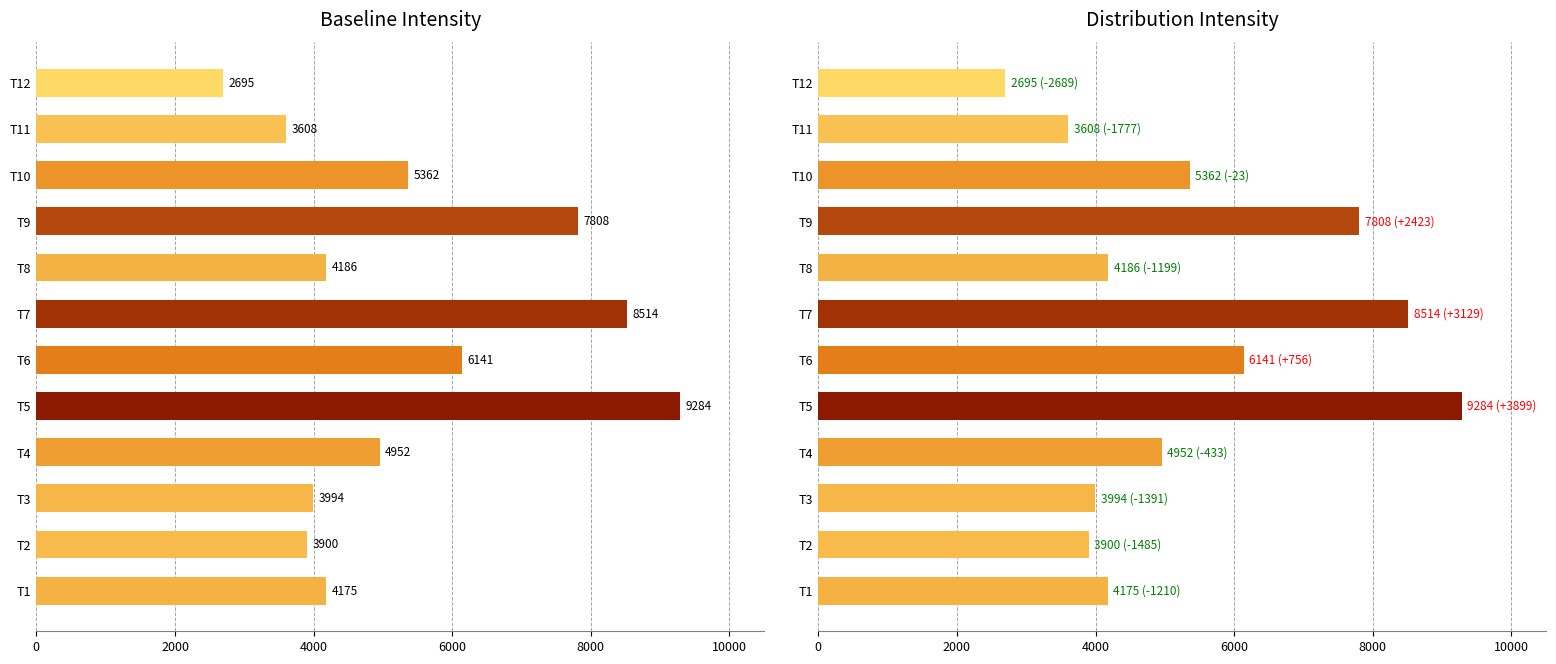

Count the number of data series in this chart.

1